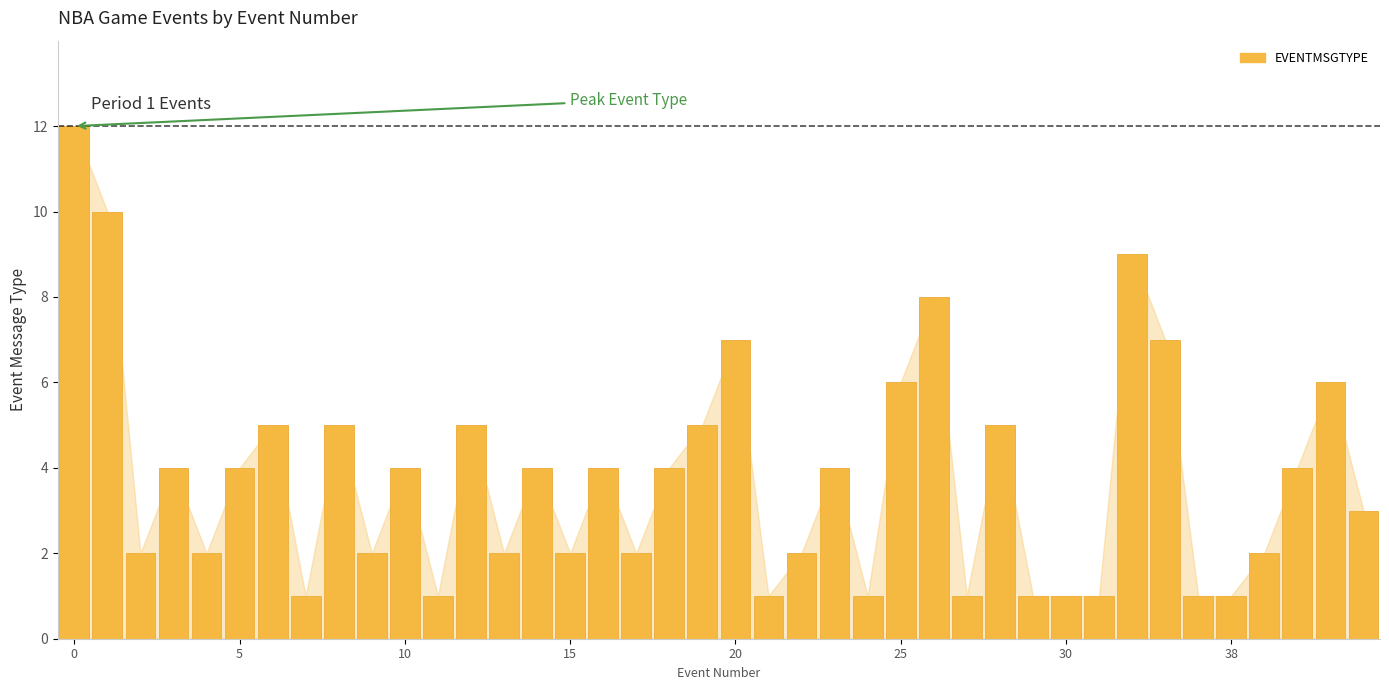

What is the value of the 29th bar from the left?

5